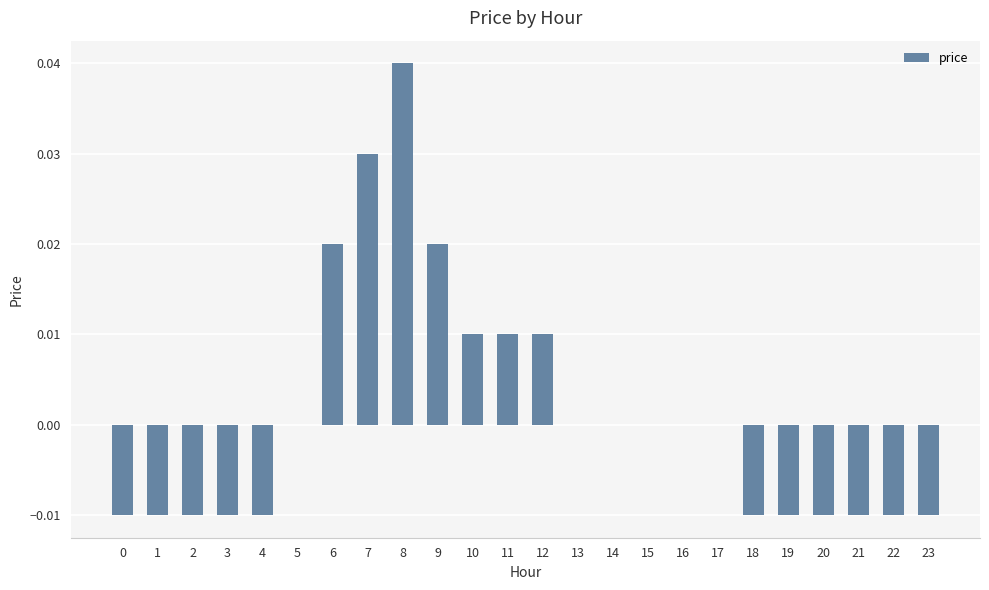

Which category has the highest value across all series?

8